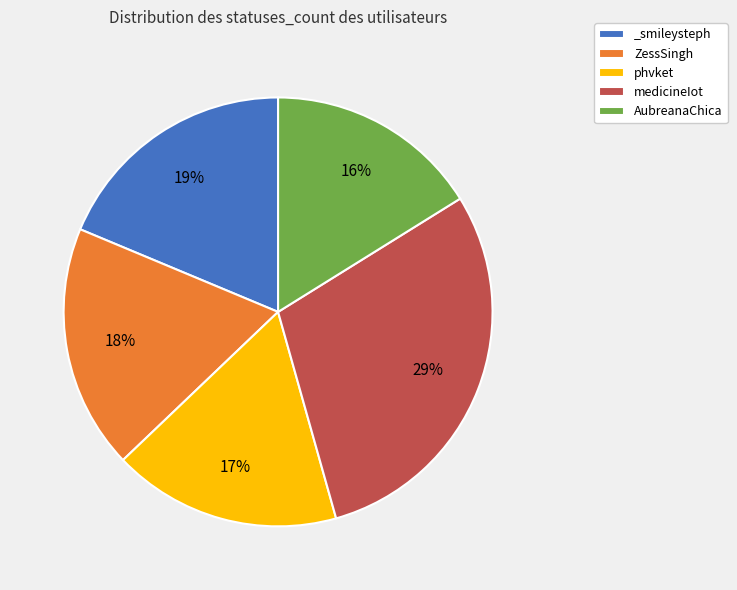

To the nearest percent, what portion does AubreanaChica represent?

16%